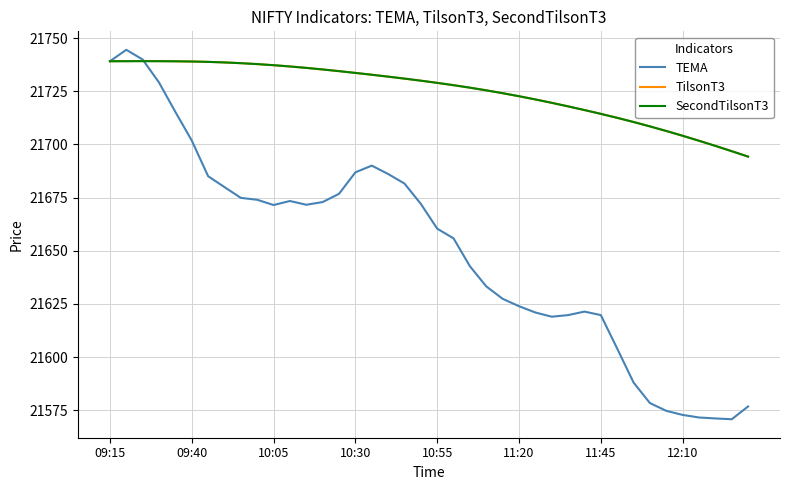

What is the average value of the TEMA series?

21650.5